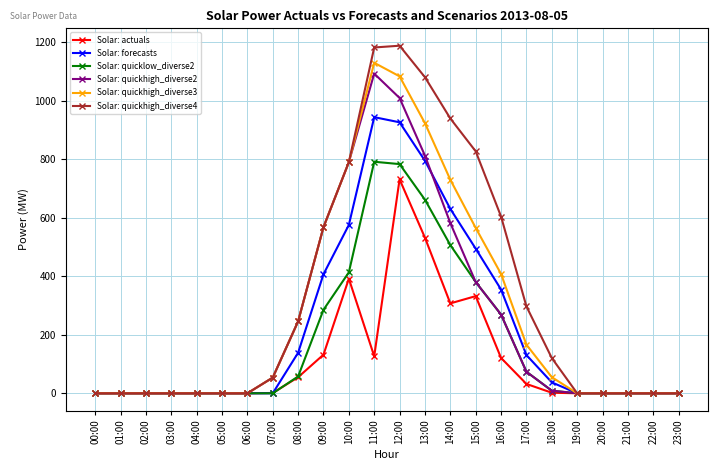

What is the average value of the Solar: actuals series?

115.2